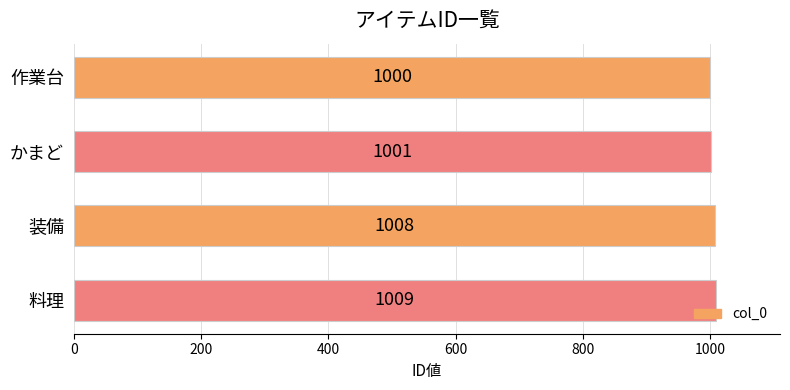

Reading top to bottom, extract all data points from this chart.

1000	1001	1008	1009